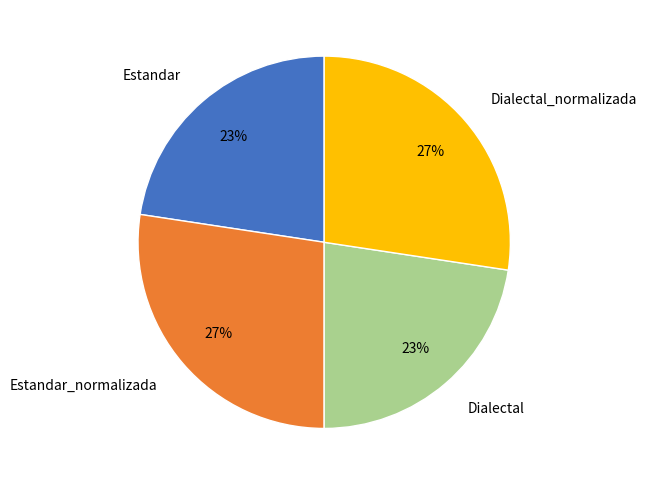

Which has a higher value, Estandar_normalizada or Estandar?

Estandar_normalizada